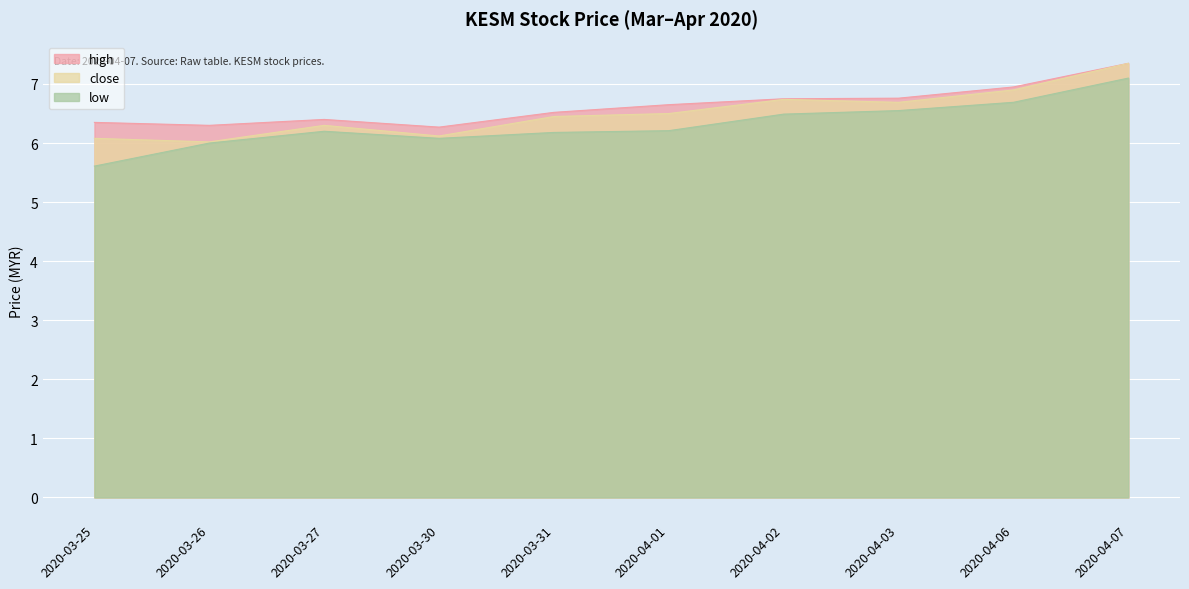

True or false: close has more than 1 interior local peaks.

True